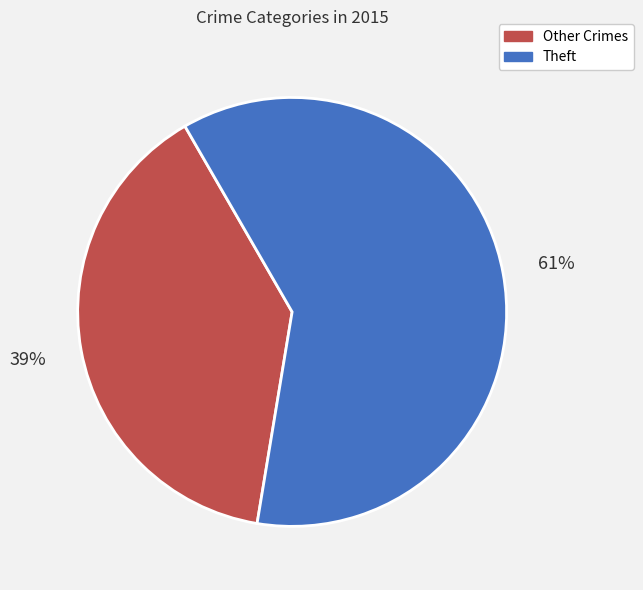

Is there a majority slice in this chart?

Yes